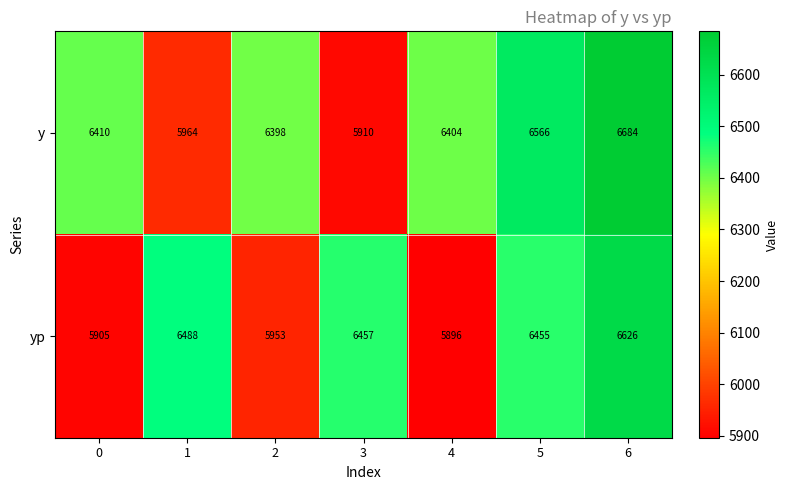

What is the total value across all series at 2?

12351